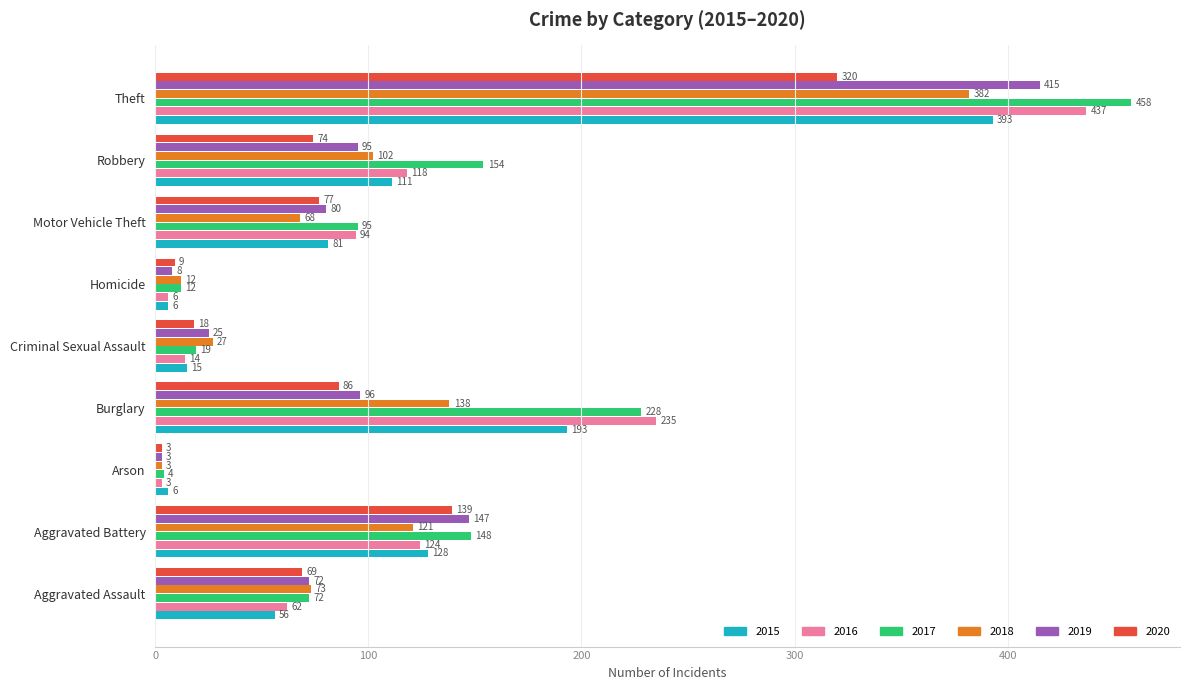

Between Criminal Sexual Assault and Motor Vehicle Theft, which series saw the biggest shift?

2016